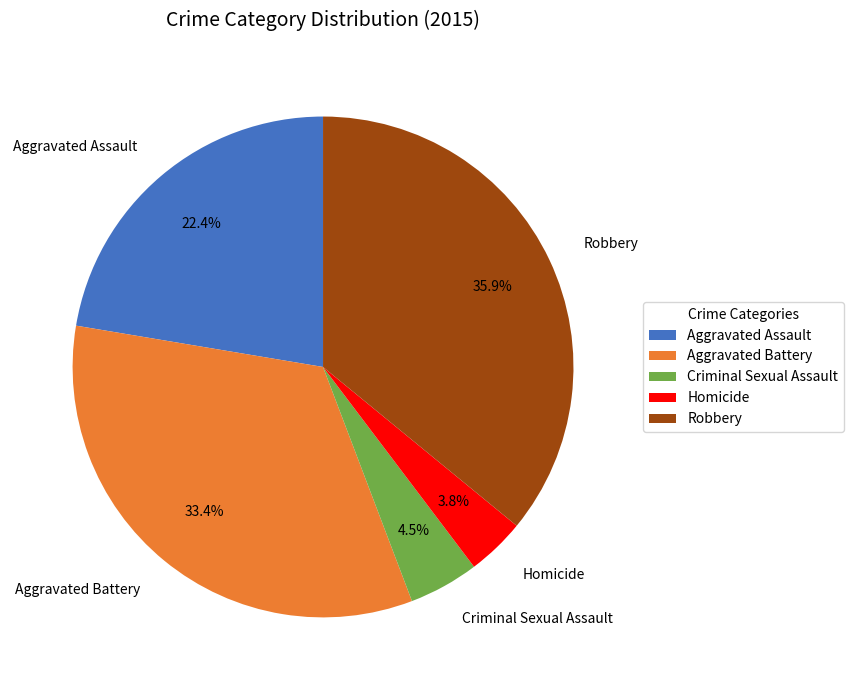

To the nearest percent, what is the average slice percentage?

20%